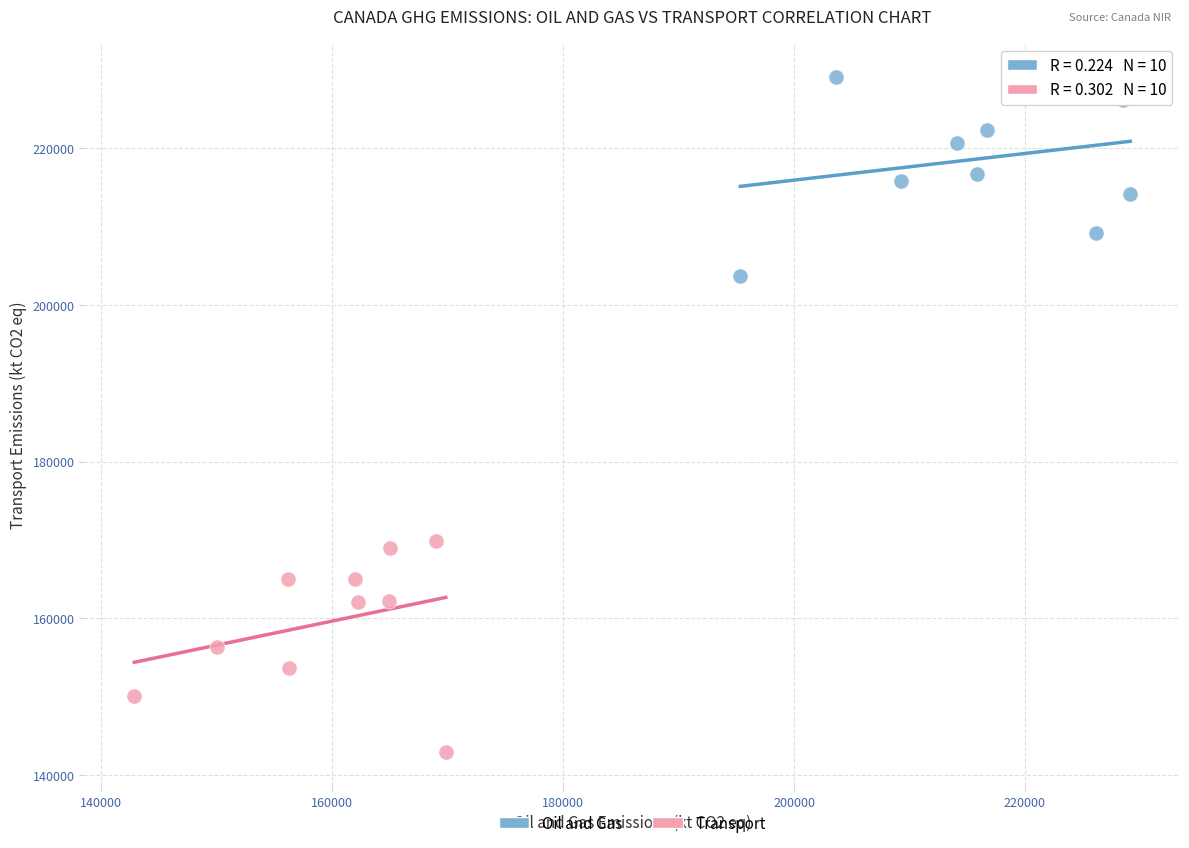

What are all the series names shown in the legend?

Oil and Gas, Transport